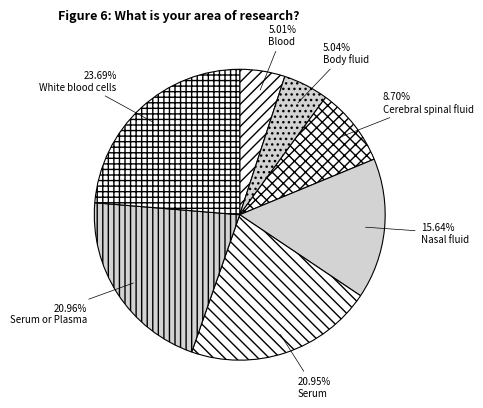

To the nearest percent, what is the average slice percentage?

14%